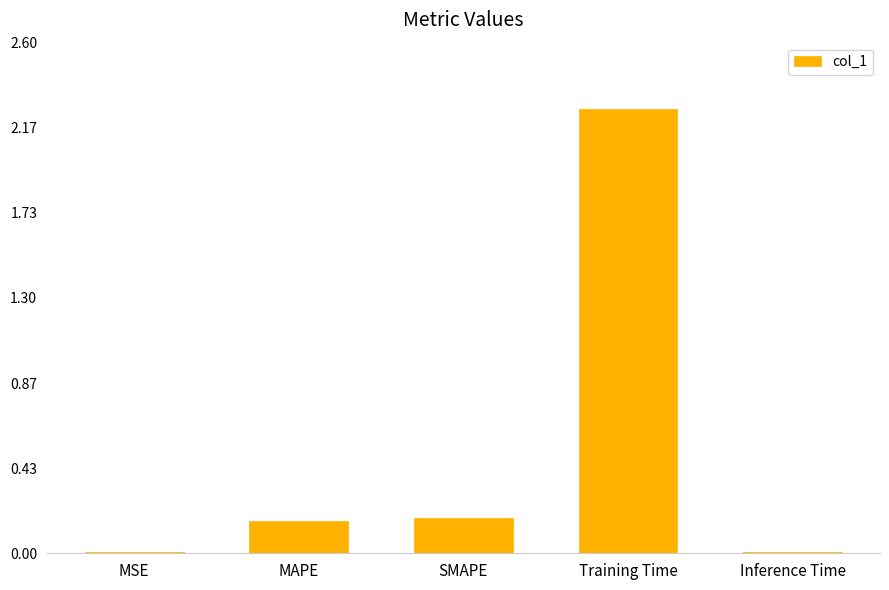

The value at SMAPE is 0.2. True or false?

True